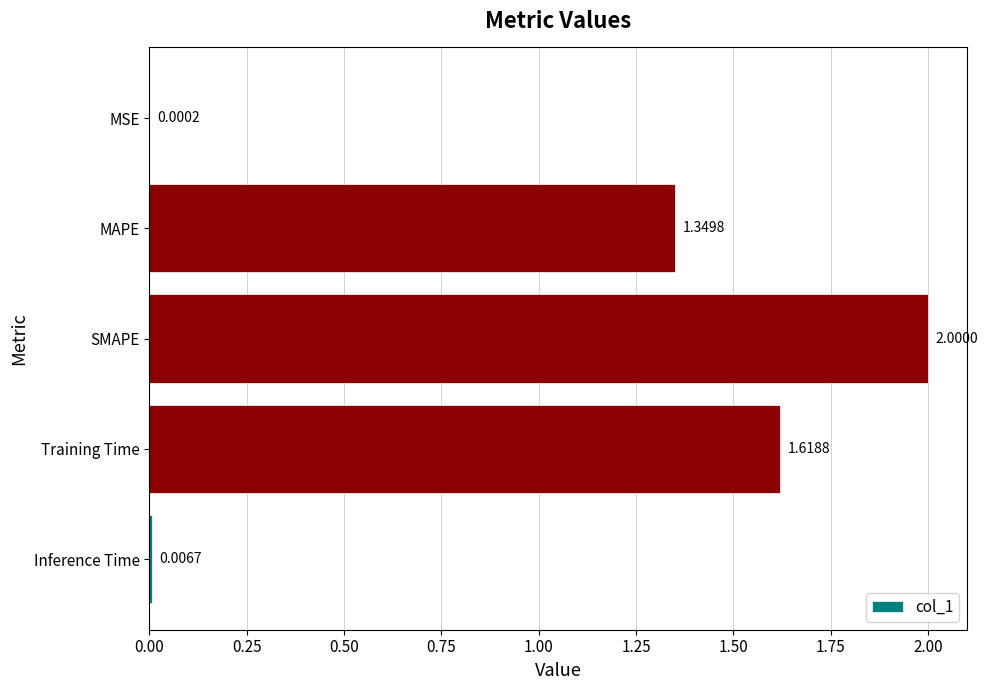

What is the change in value from MSE to Training Time?

+1.6